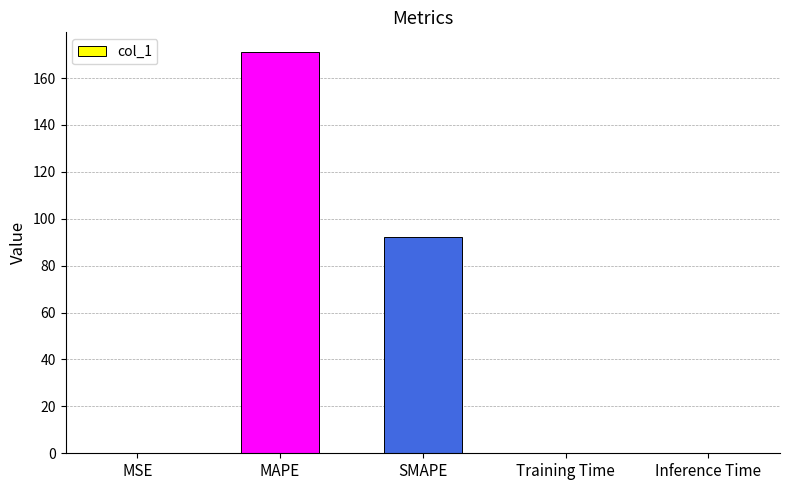

The chart shows a value of 46.0 at SMAPE. True or false?

False